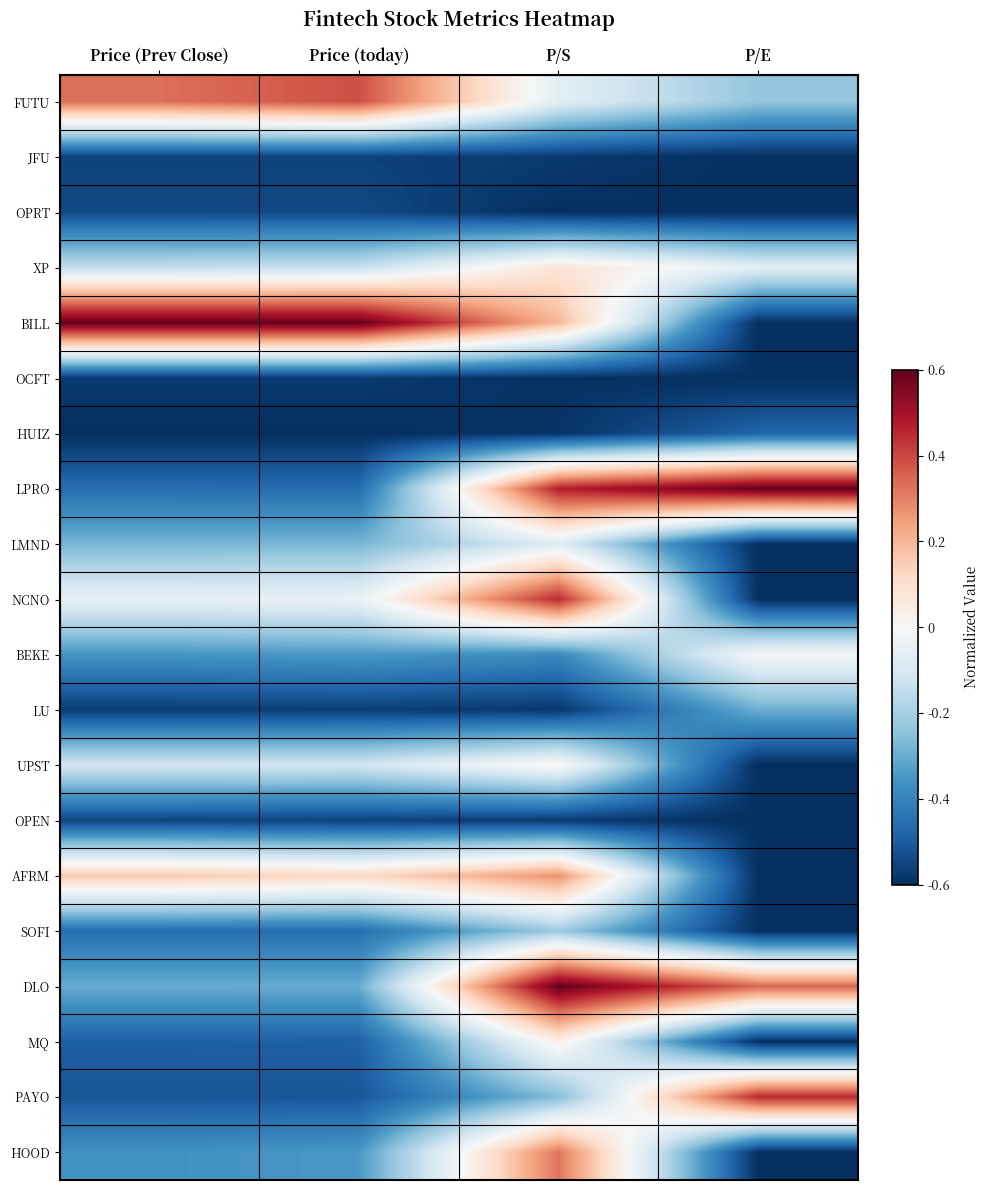

Between P/E and Price (today), which is larger?

Price (today)